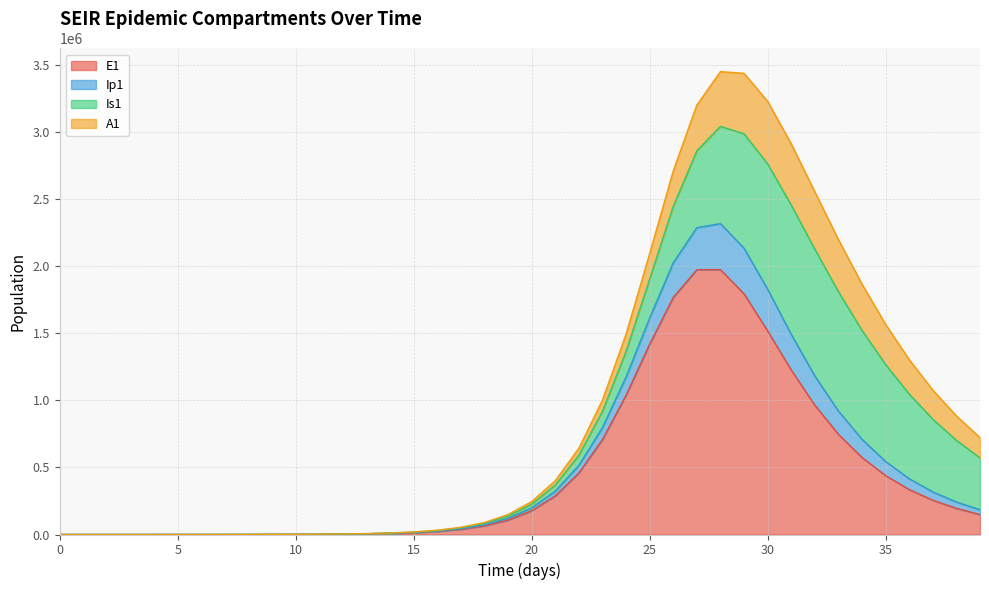

True or false: E1 has a value of -679359.7 at 0.

False